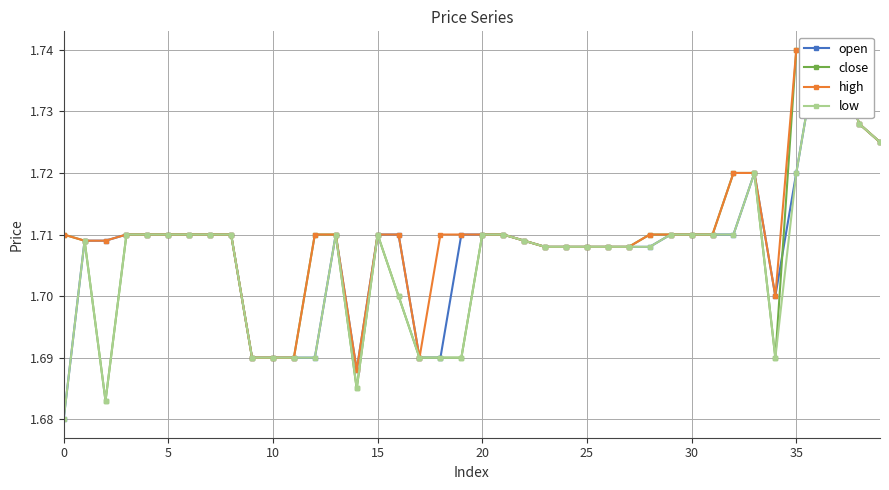

At how many categories does at least one series exceed 1?

40